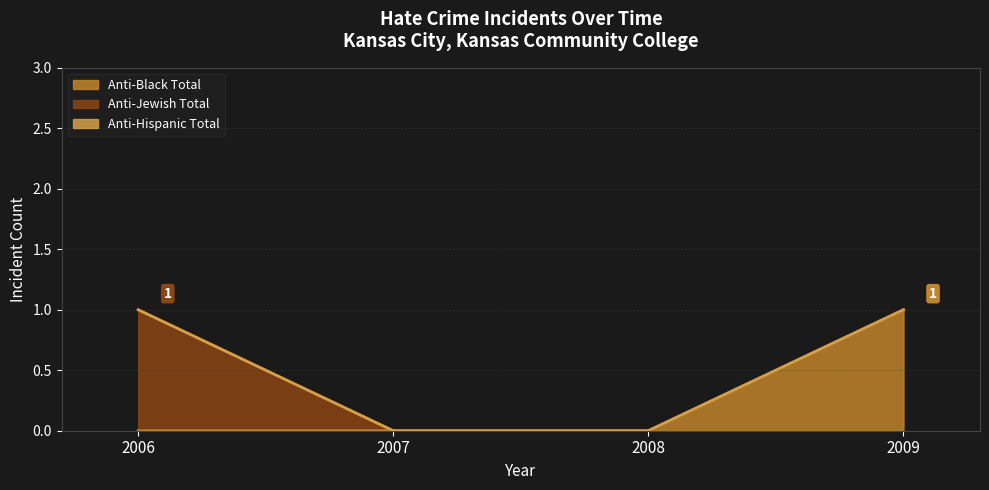

How many lines are shown in the chart?

3